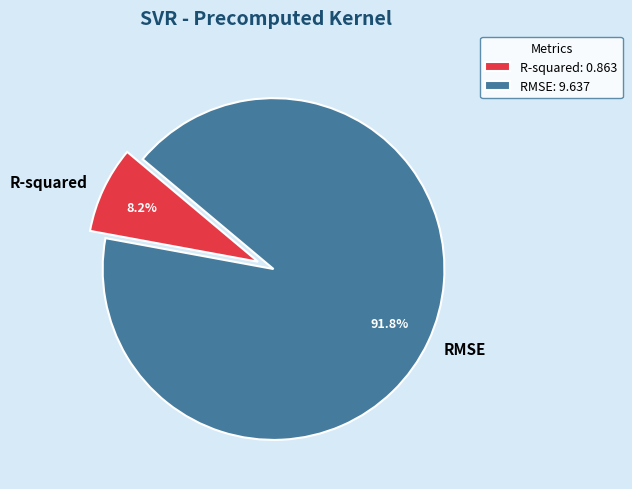

To the nearest percent, what portion does R-squared represent?

8%